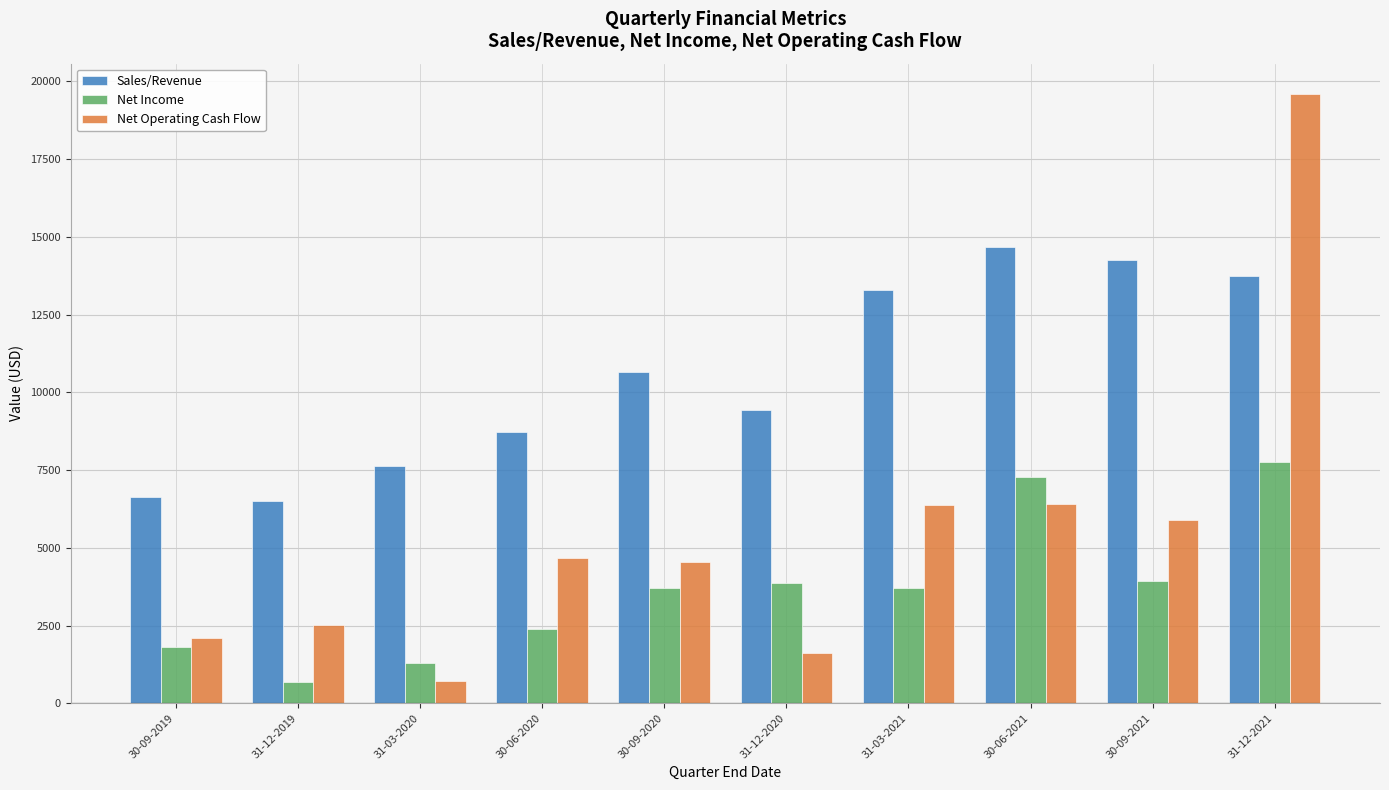

Is it true that Net Income equals 12253.9 at 30-06-2021?

False